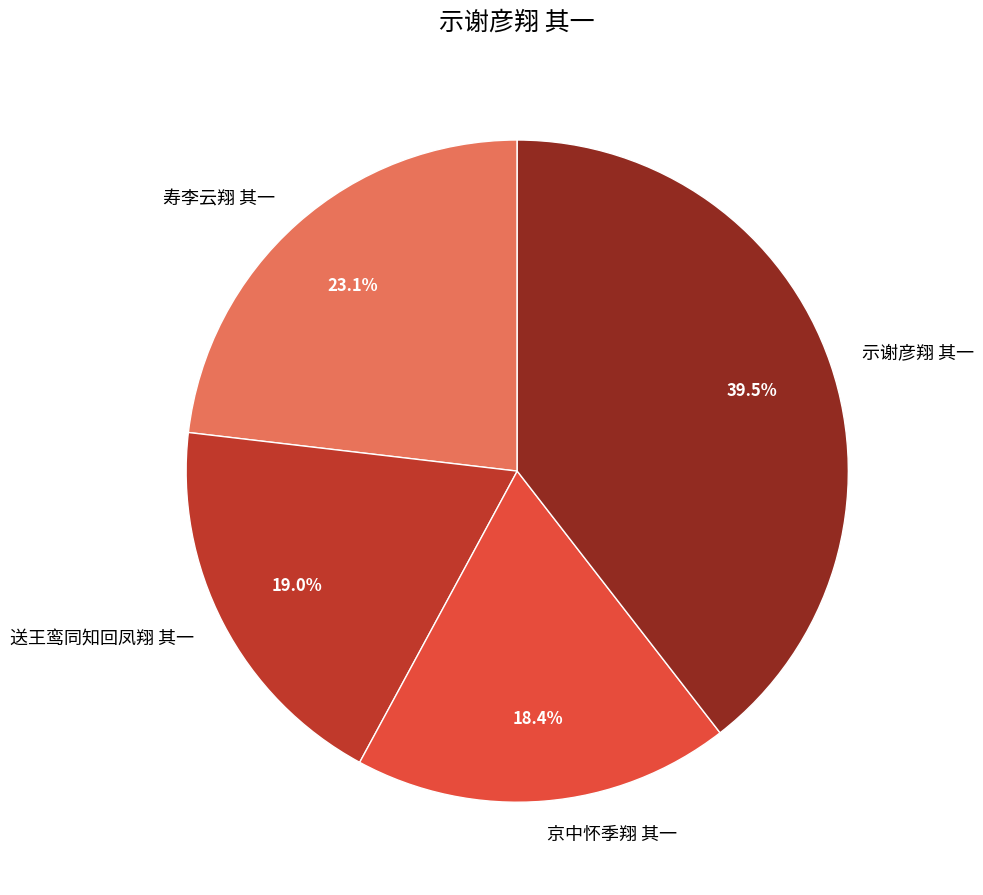

True or false: 示谢彦翔 其一 accounts for 29% of the total.

False